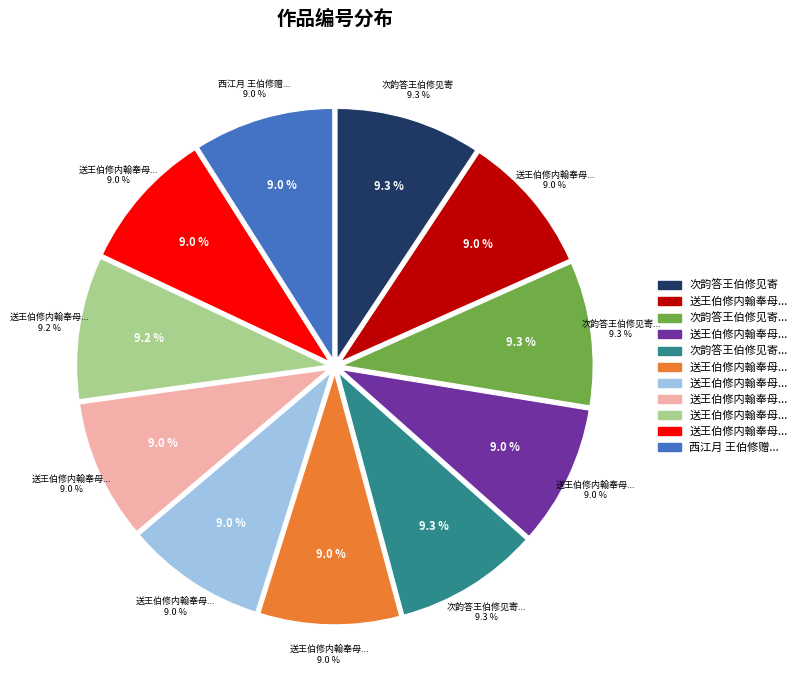

What is the smallest slice in the pie chart?

送王伯修内翰奉母之官南台御史（六首） 其一